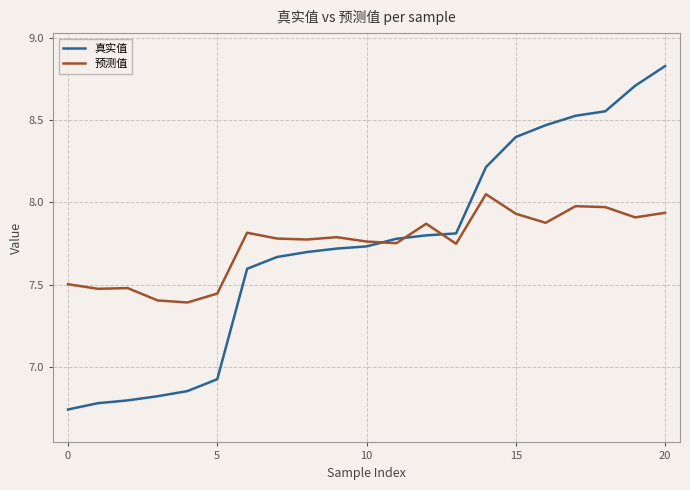

What is the label of the 12th point from the right?

9